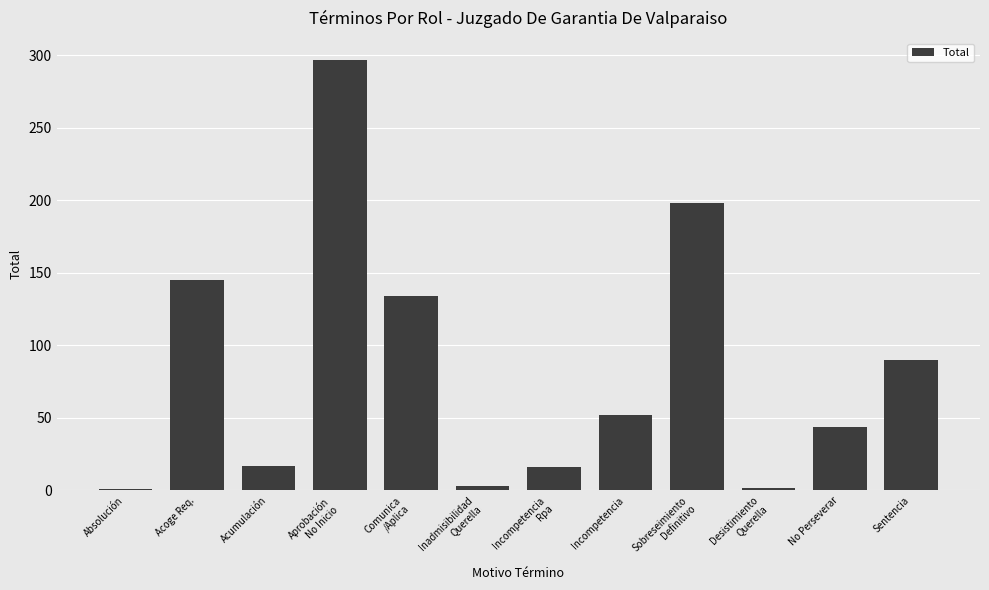

What is the greatest value displayed?

297